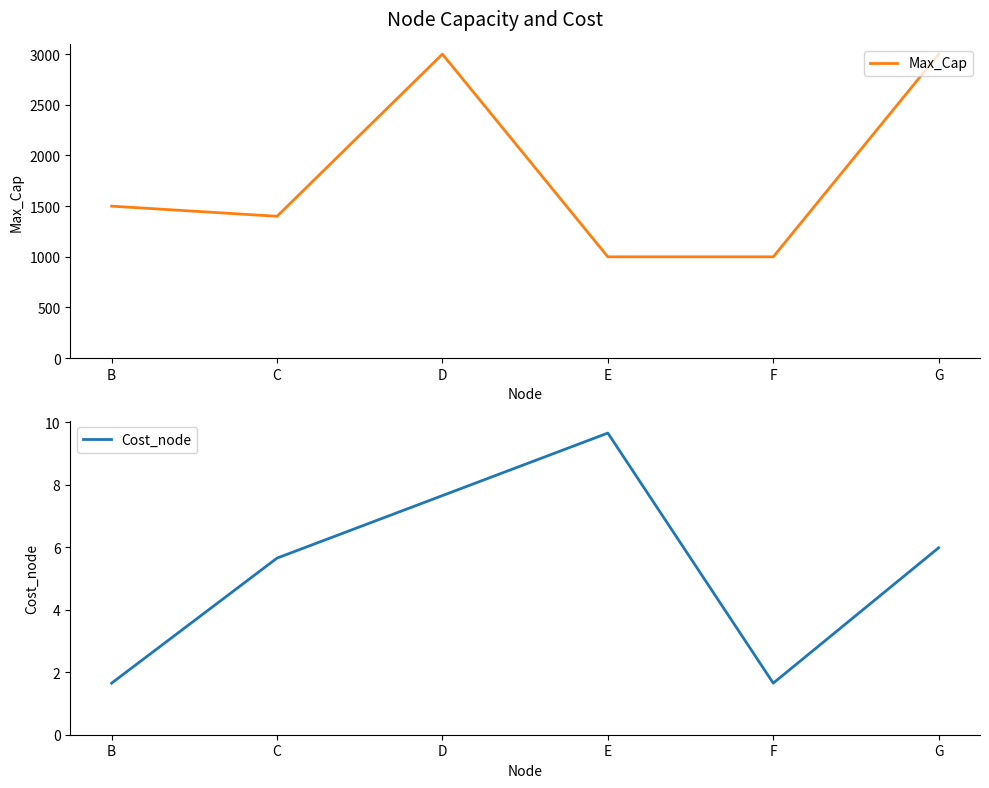

True or false: Cost_node has more than 0 points higher than both neighbors.

True